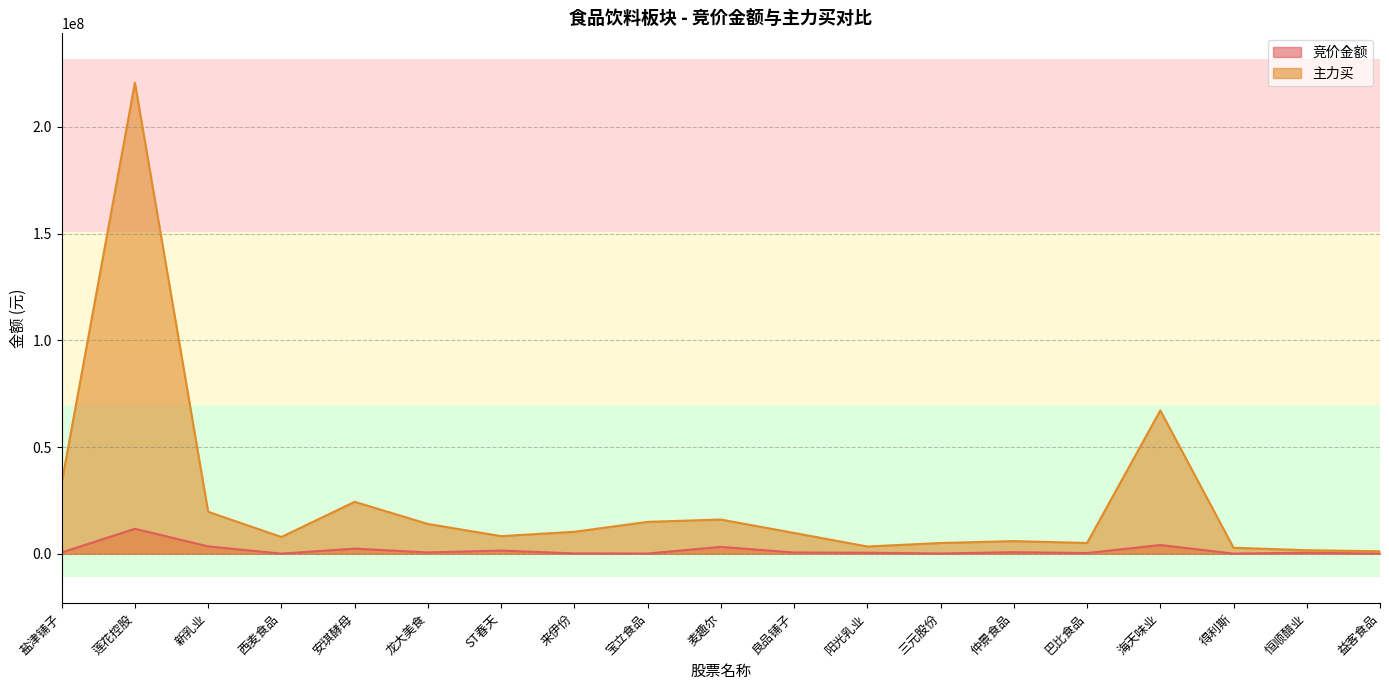

Reading left to right, list all the values displayed in this chart.

竞价金额: 595350	11675628	3435872	37989	2392700	618528	1479038	147620	96677	3200896	570149	465777	109743	713614	317100	4075804	73788	488530	60398
主力买: 33183030	220721810	19675066	7843549	24335729	13953492	8242713	10288969	14933440	16027486	9737247	3382339	5025528	5913167	5031693	67174342	2798498	1649670	1153031